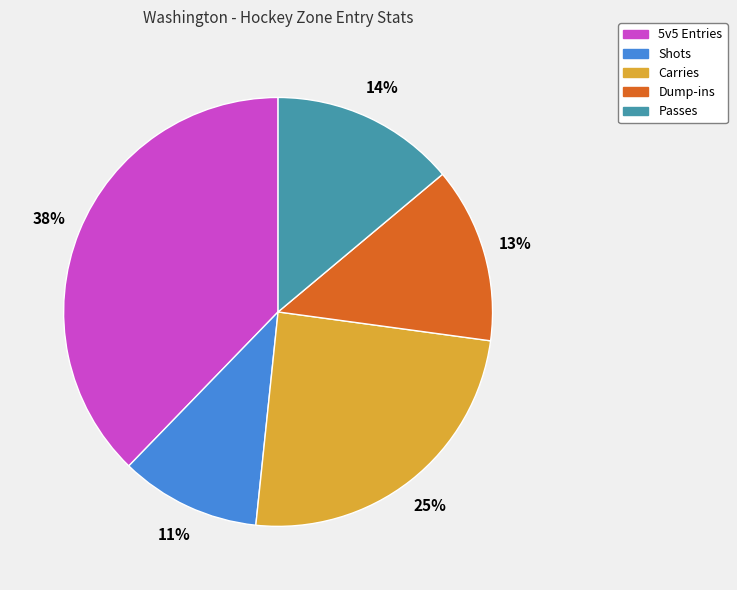

To the nearest percent, what is the difference between the largest and smallest slice percentages?

27%